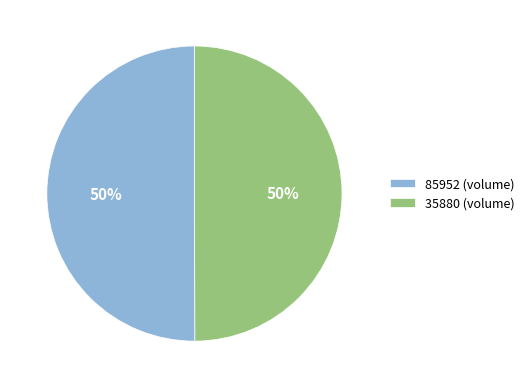

Combined, do 35880 (volume) and 85952 (volume) account for over 50%?

Yes